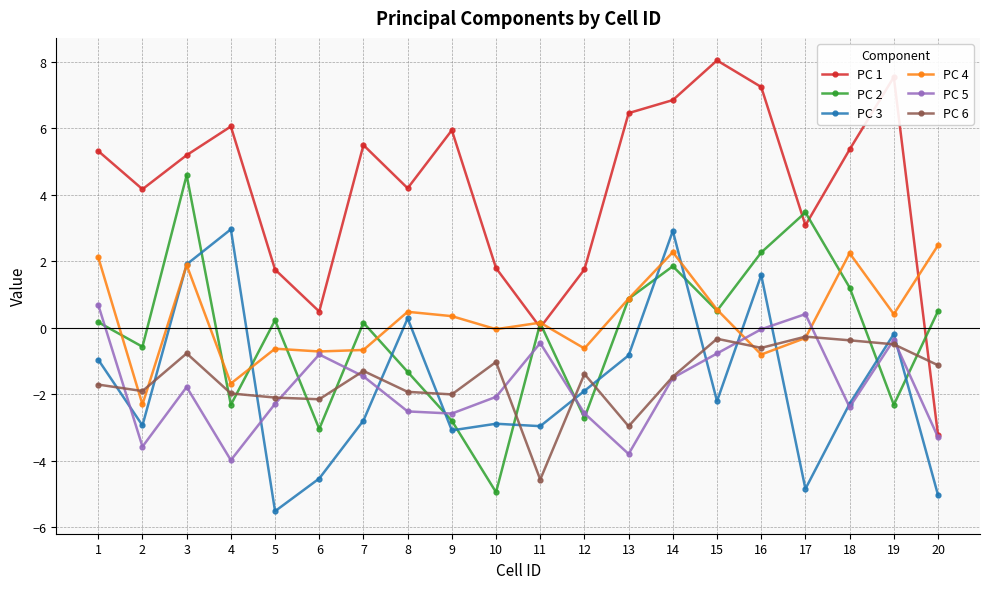

The PC 3 series shows -8.0 at 20. True or false?

False